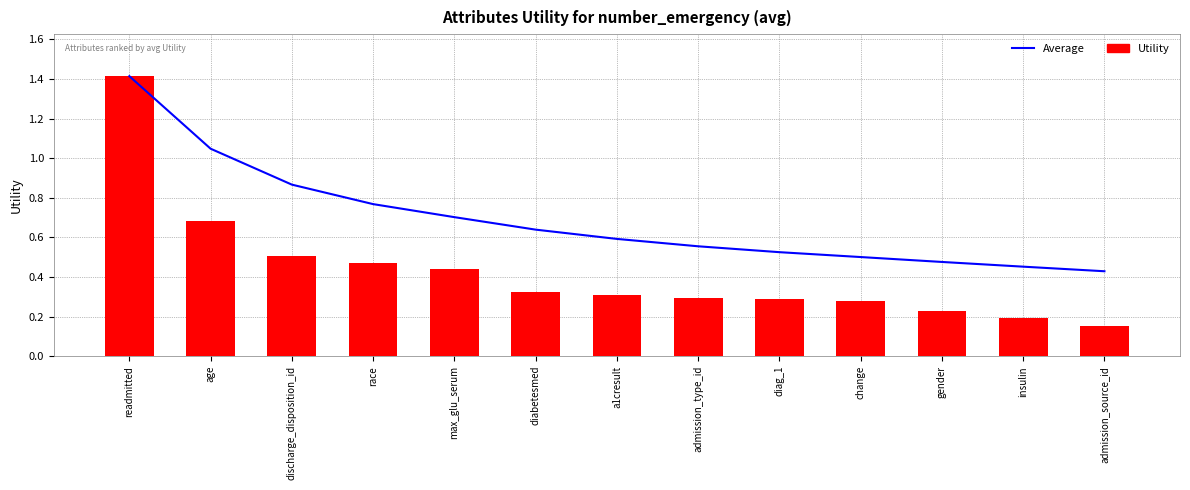

Is it true that Running Average equals 0.5 at diag_1?

True